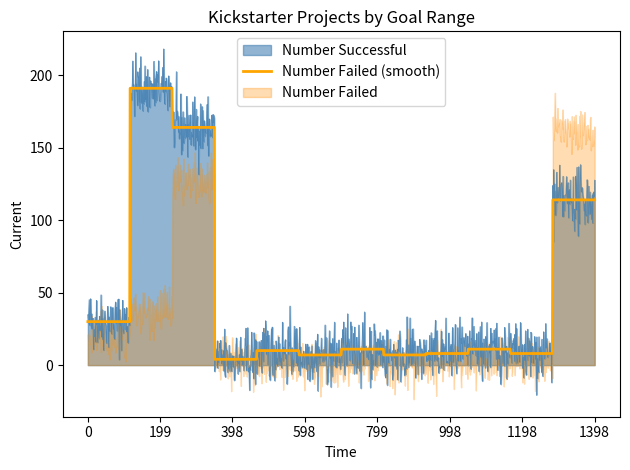

Which series has the largest range (max minus min)?

Number Successful